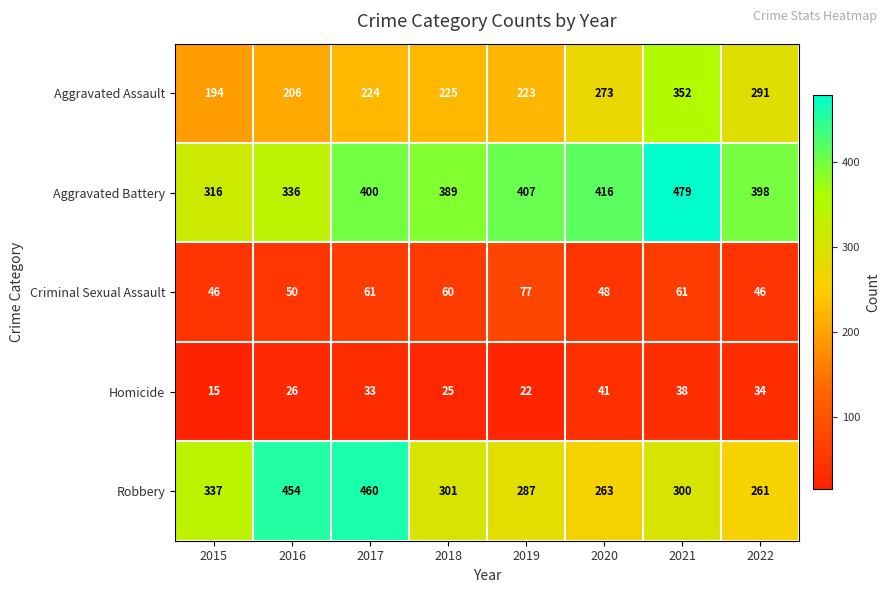

At how many categories does at least one series exceed 82?

8